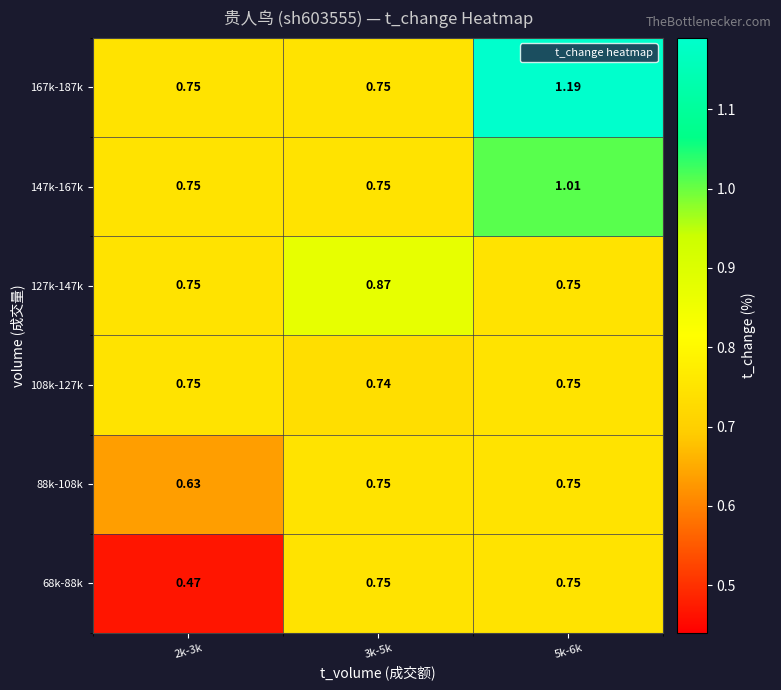

How many series are shown in this chart?

6